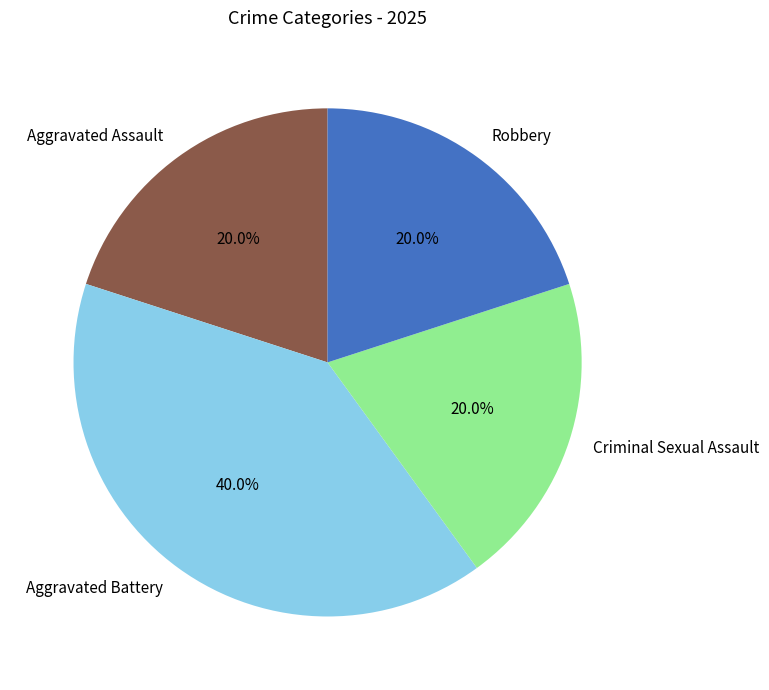

Which has a higher value, Aggravated Battery or Aggravated Assault?

Aggravated Battery